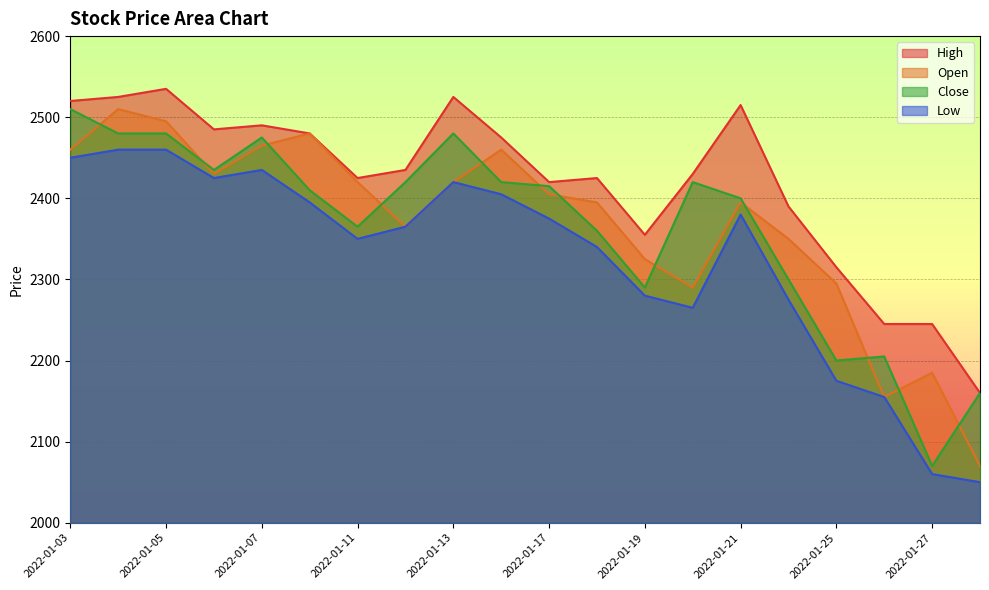

In High, how many points are lower than both neighbors (excluding endpoints)?

4